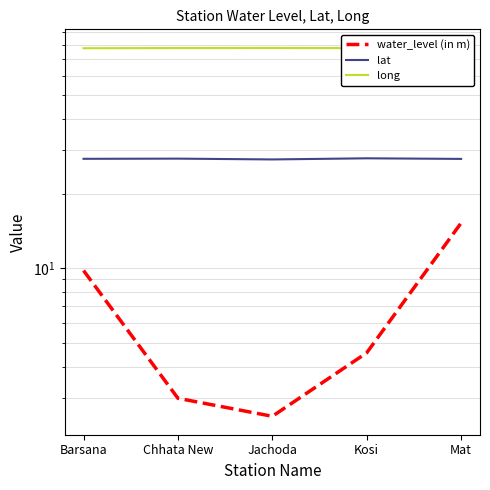

Which has a higher value, Jachoda or Chhata New?

Chhata New